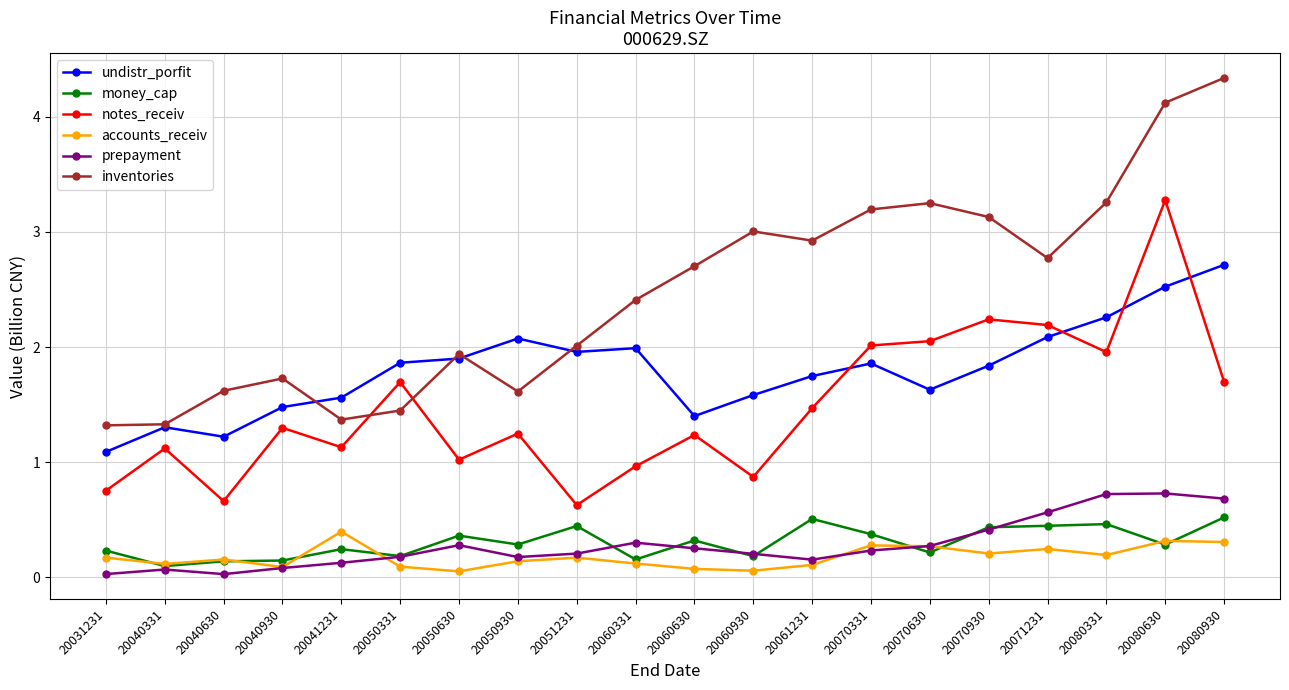

Which series changed the most between 20040630 and 20070331?

inventories